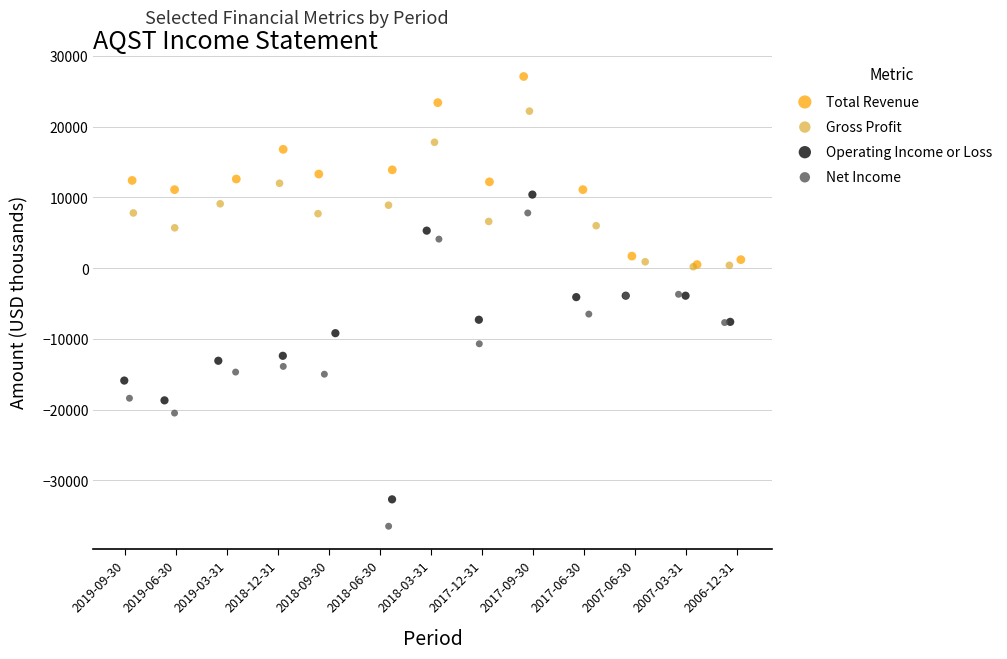

Which series has the widest spread of Y values?

Net Income